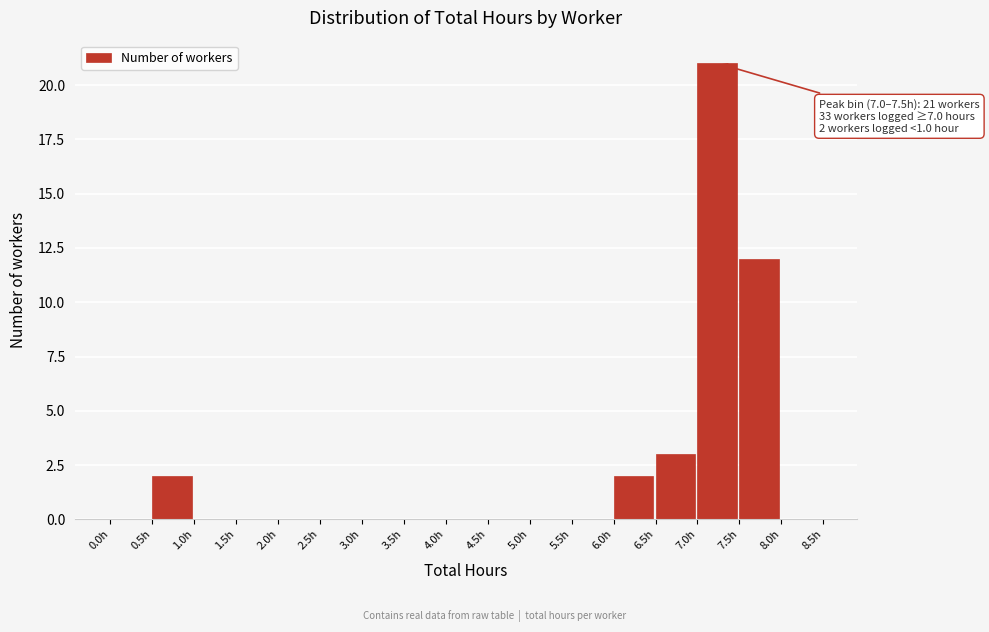

Which range on the x-axis has the tallest bar?

7.0 to 7.5